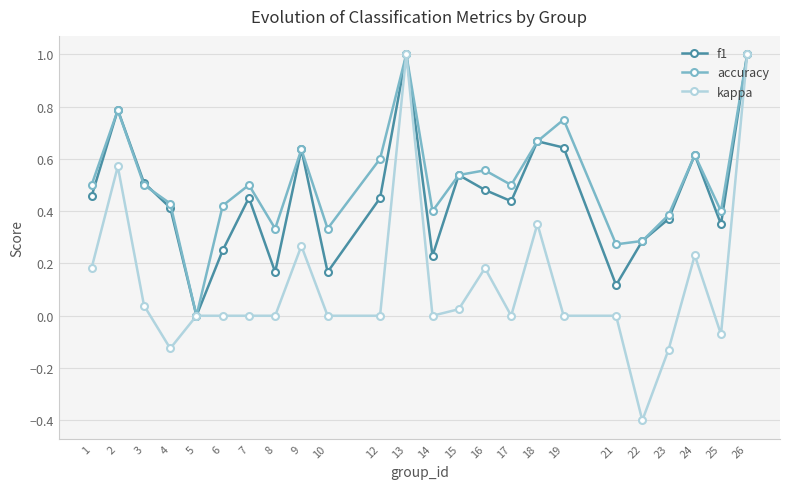

What is the difference between the maximum and minimum values in the accuracy series?

1.0